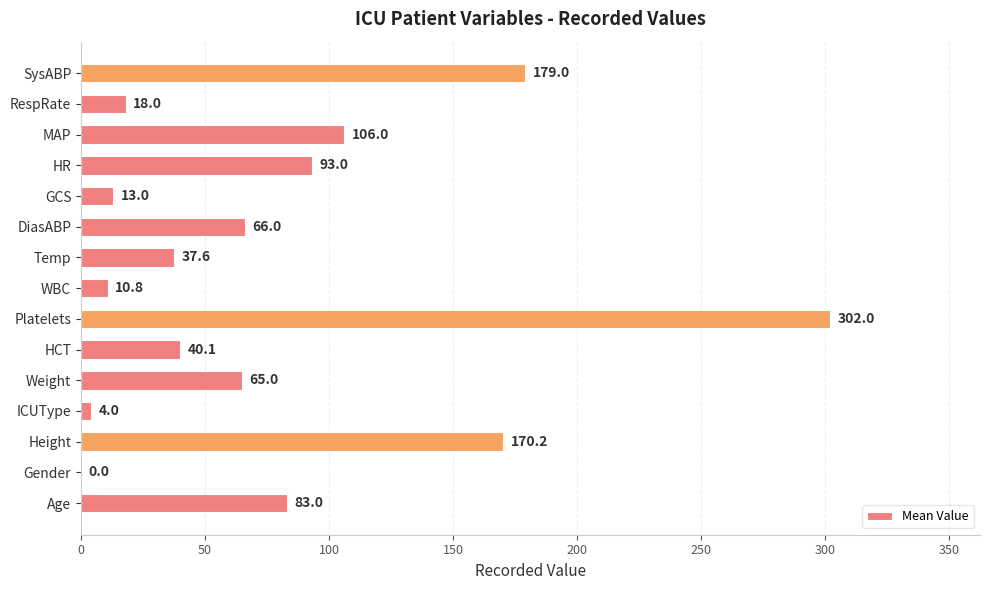

What is the average value?

79.2